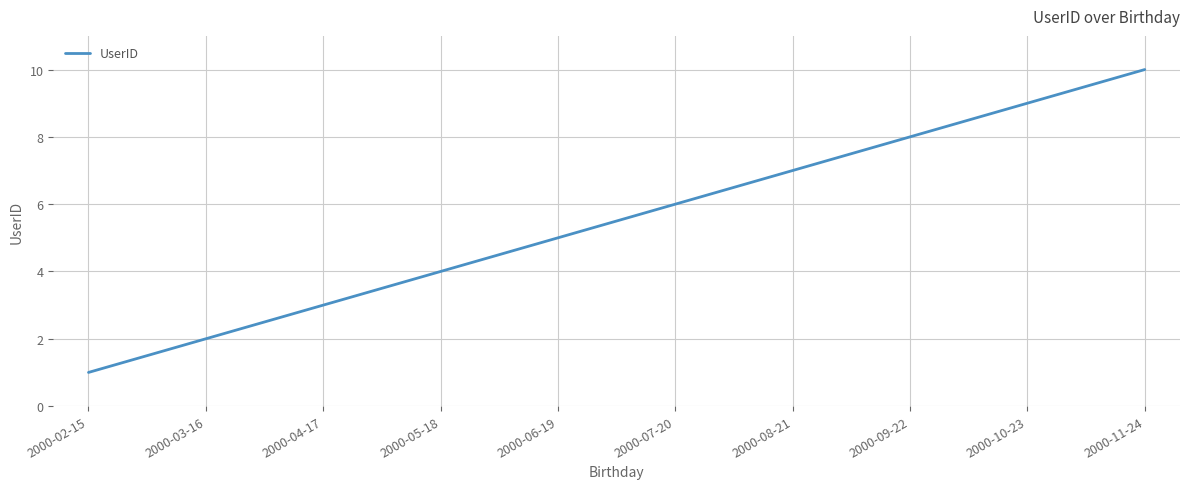

What is the minimum value shown in the chart?

1